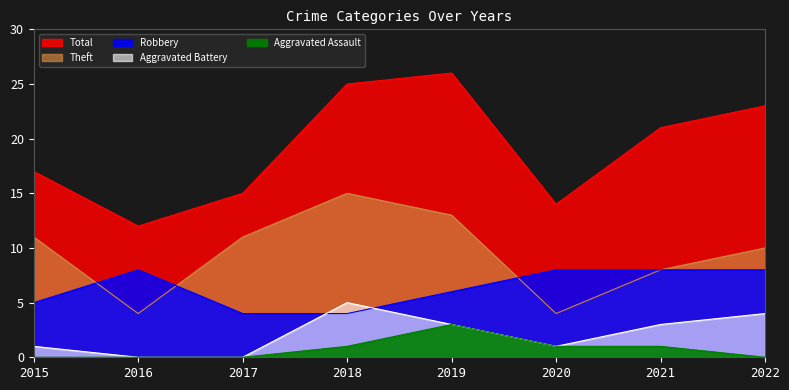

What is the value of the Total point at the 5th from the left?

26